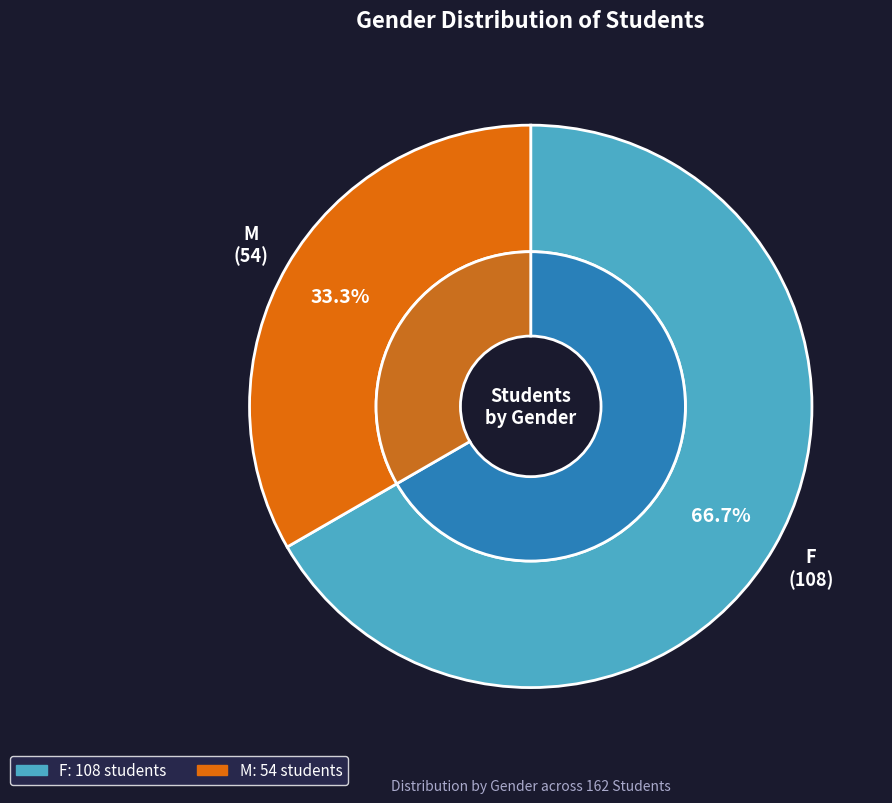

What is the majority slice?

F